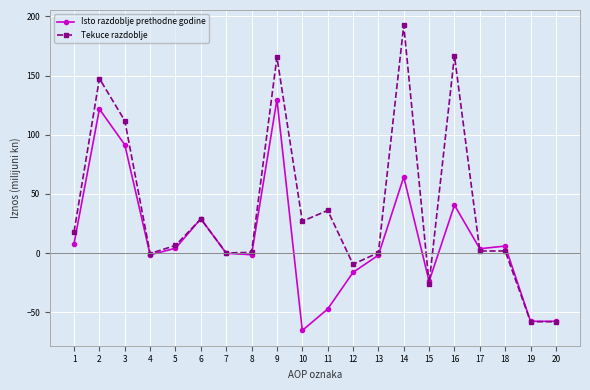

Which series has the widest spread of values?

Tekuce razdoblje